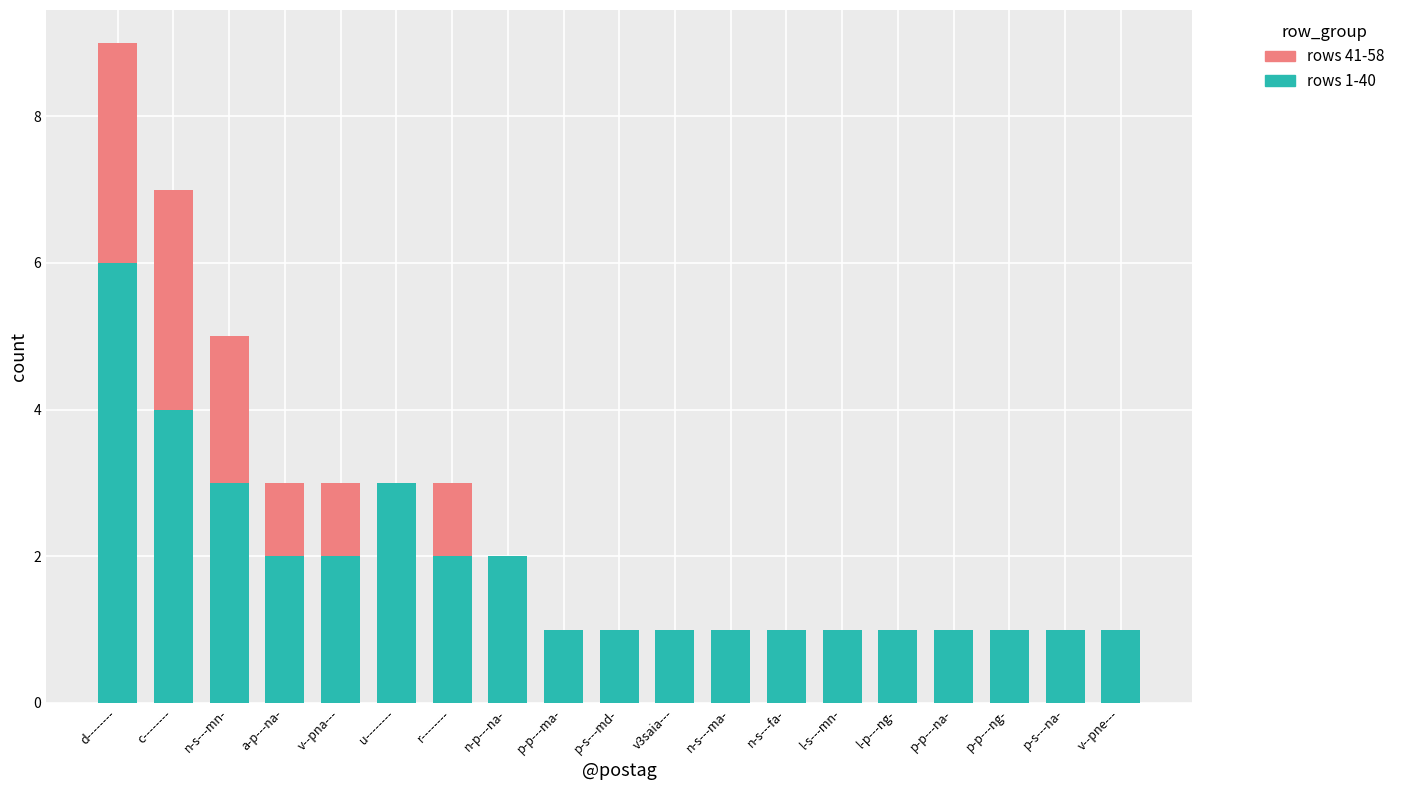

At which category is the sum across all series the highest?

d--------